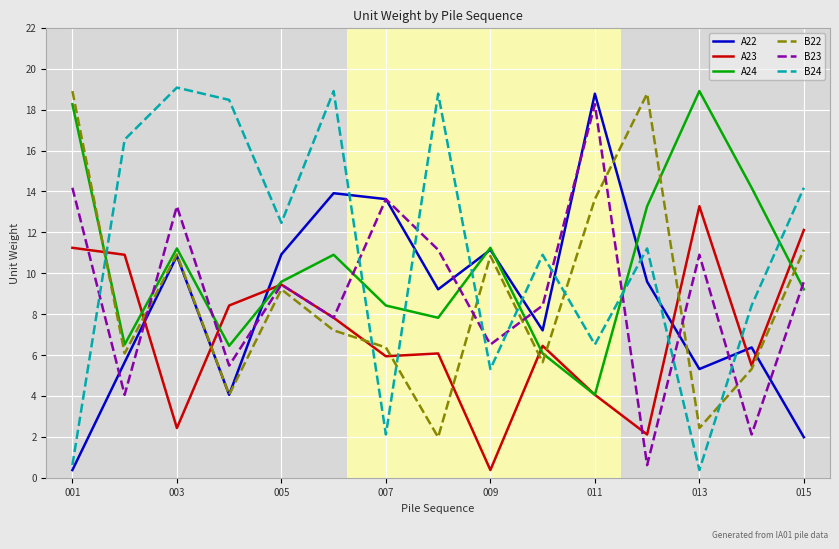

What is the minimum value for B22?

2.0